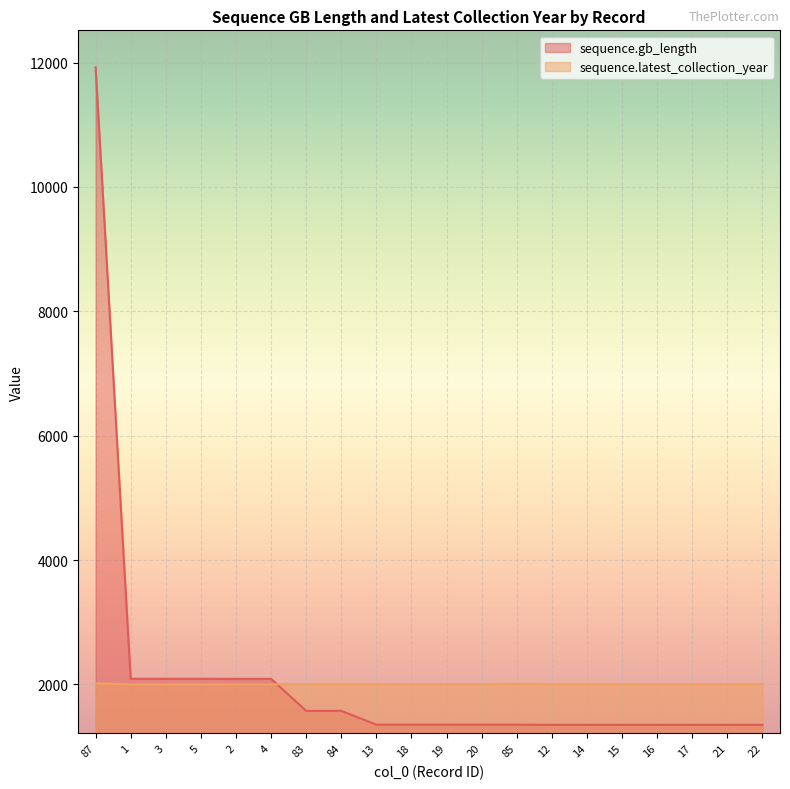

Count the number of categories in the chart.

20